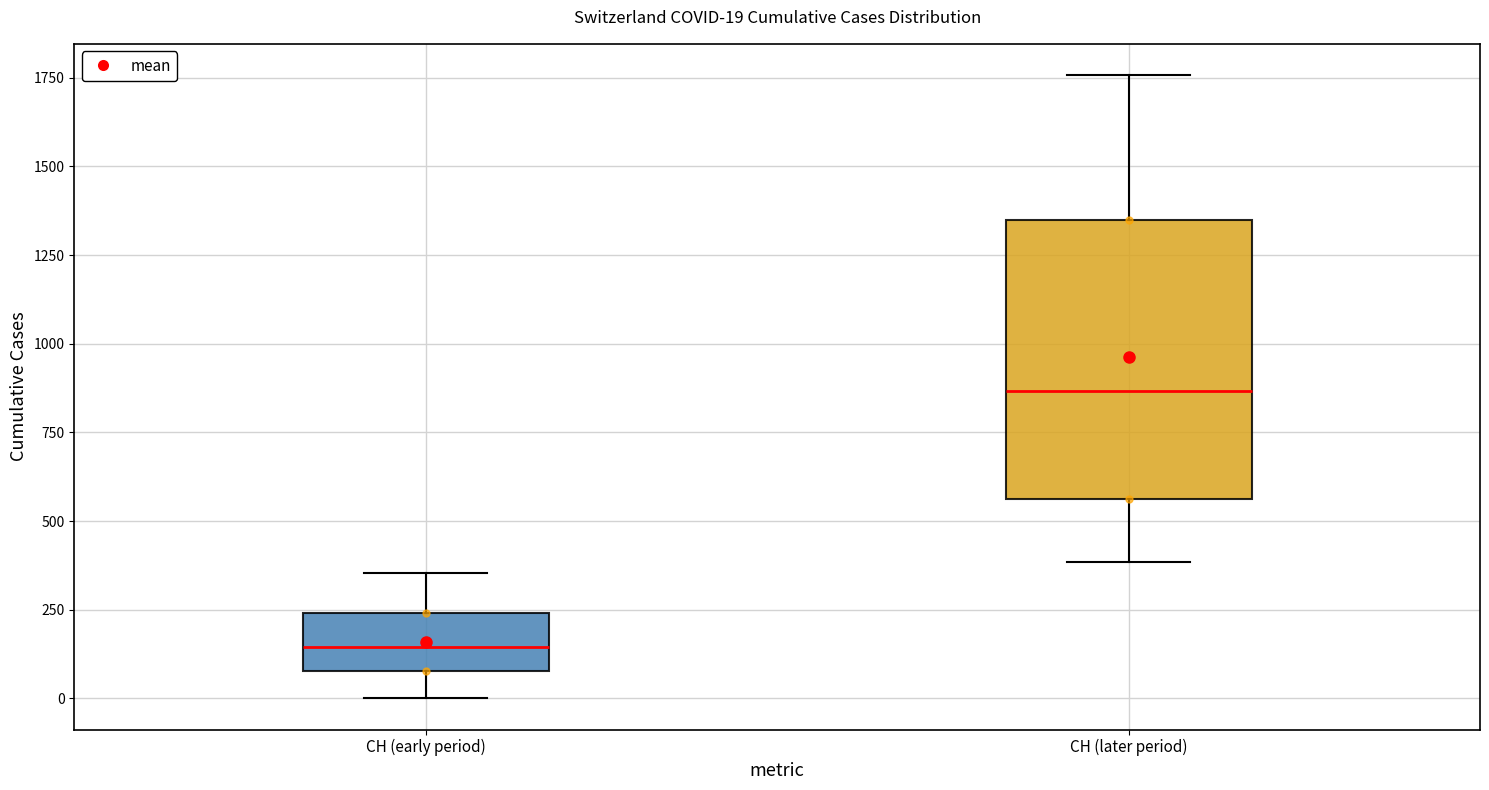

Comparing the boxes themselves (not the whiskers), which one is the tallest?

CH (later period)